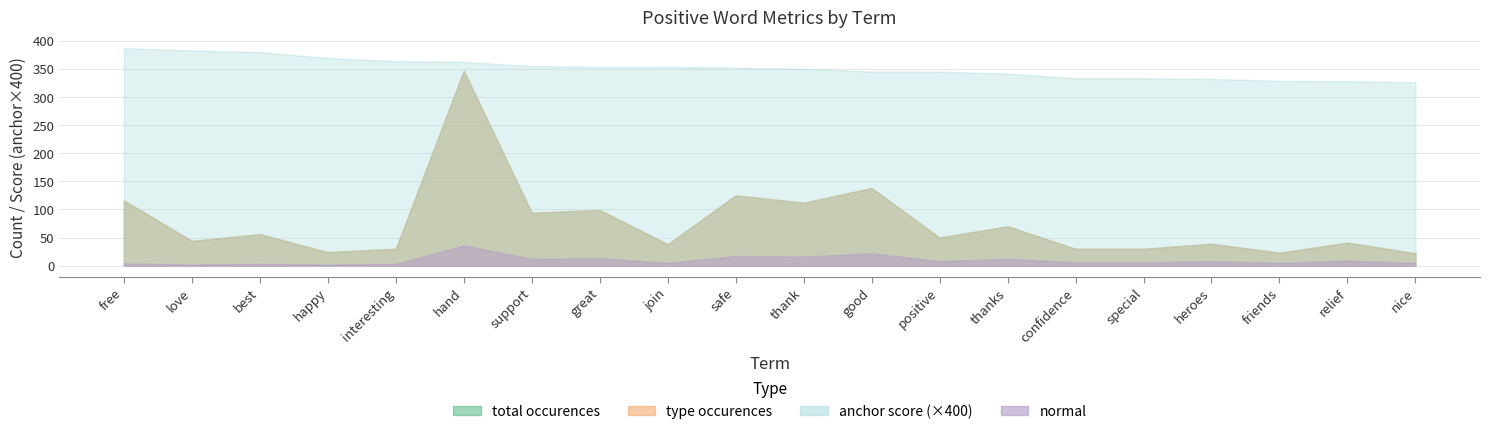

At which label does normal reach its peak?

hand